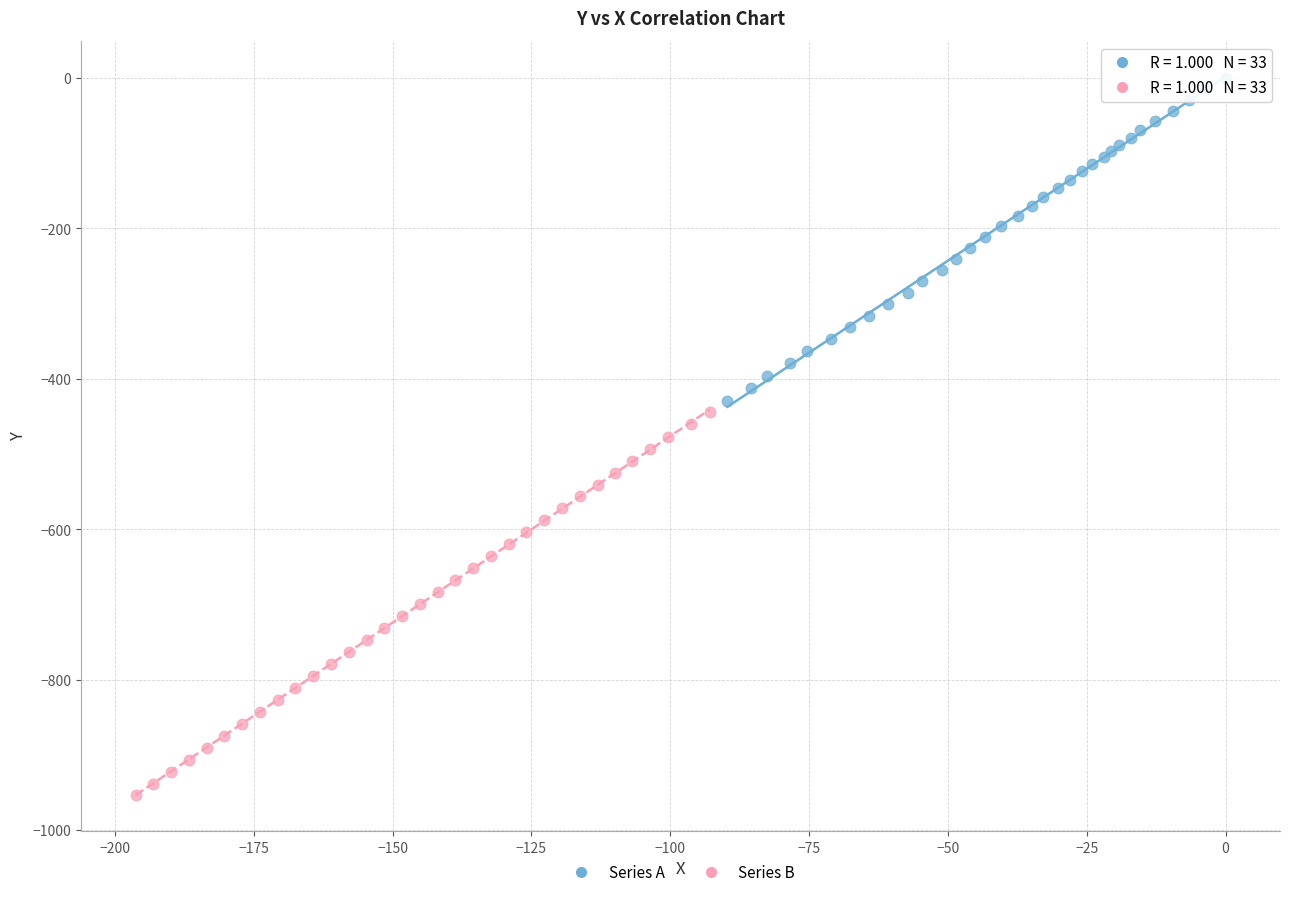

What are all the series names shown in the legend?

Series A, Series B